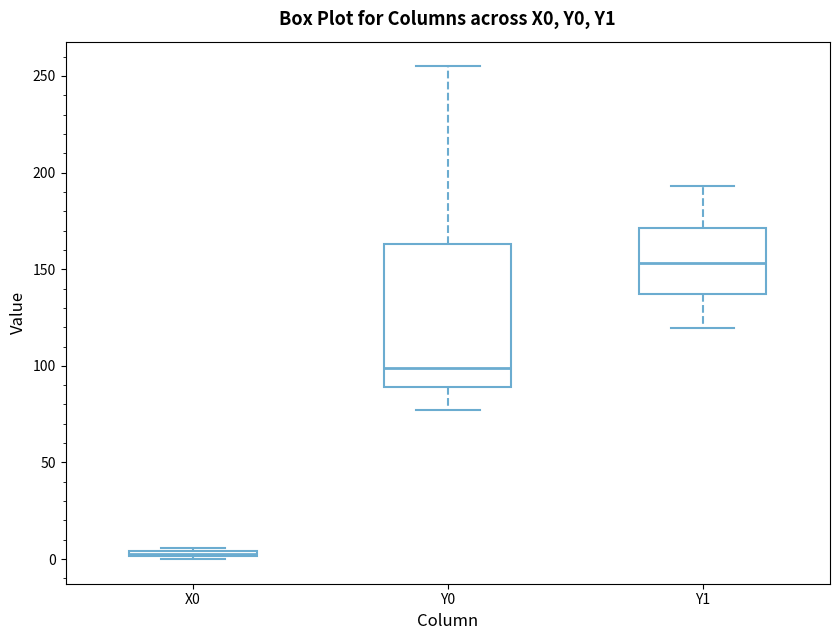

Which box is the tallest, from its lower edge to its upper edge?

Y0